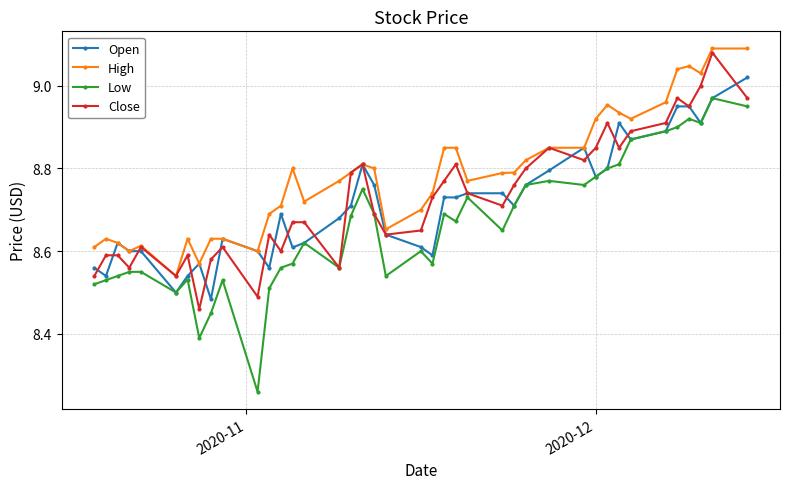

How many data points does each series have?

40